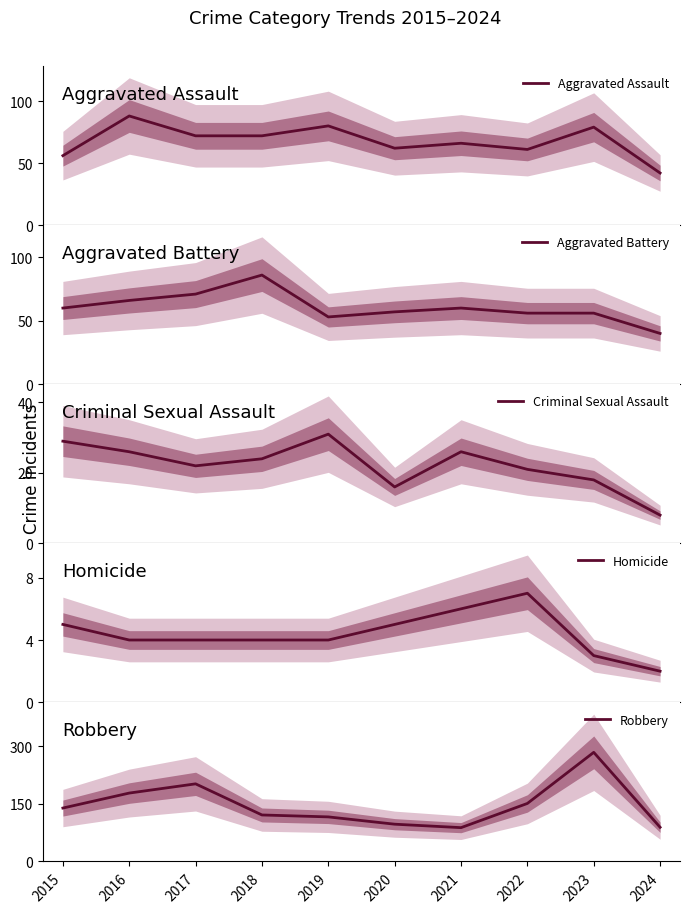

Is this an area chart (filled region under the line)?

No